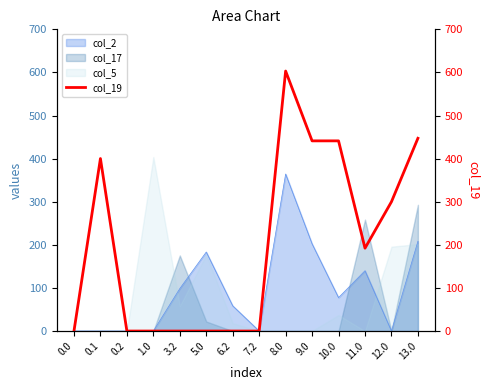

How many values are below 192?

7